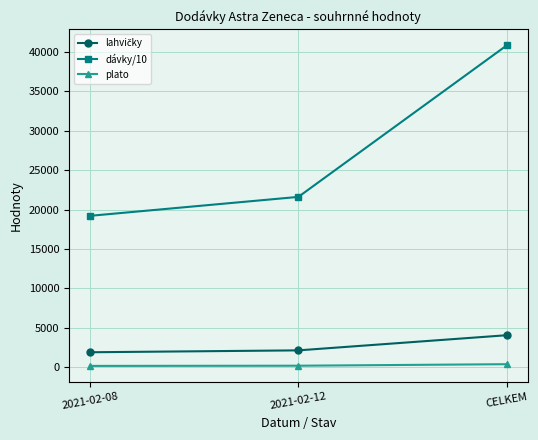

What is the label of the 2nd point from the left?

2021-02-12